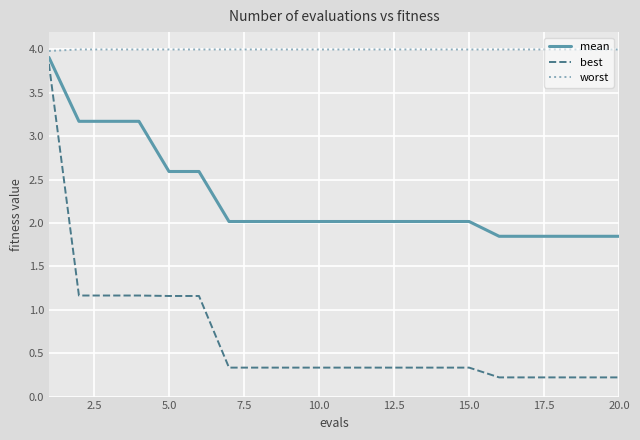

True or false: worst and best cross at least once.

False